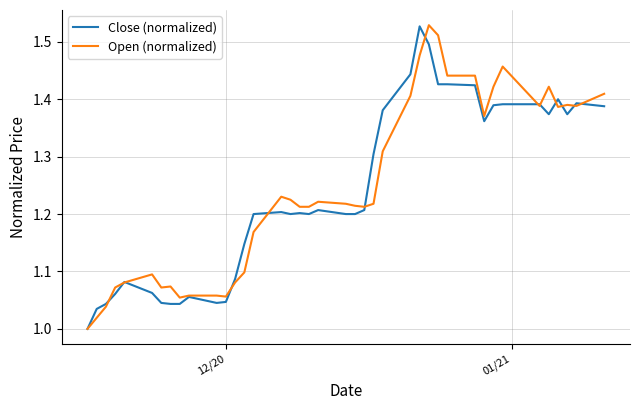

Which series has the largest total across all categories?

Open (normalized)